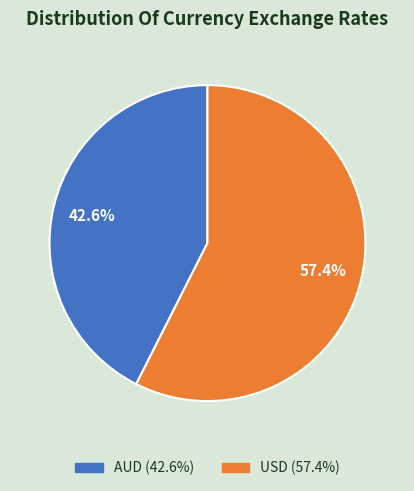

Count the number of slices in the pie.

2